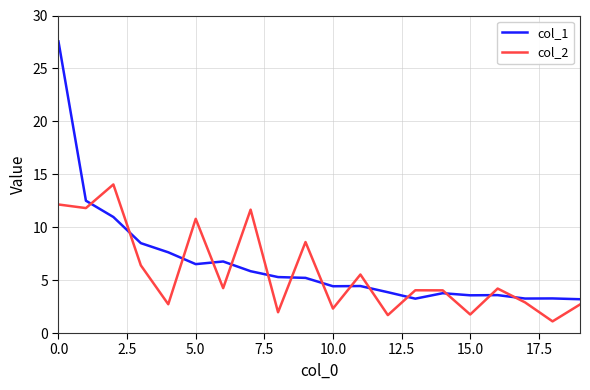

How many lines are shown in the chart?

2